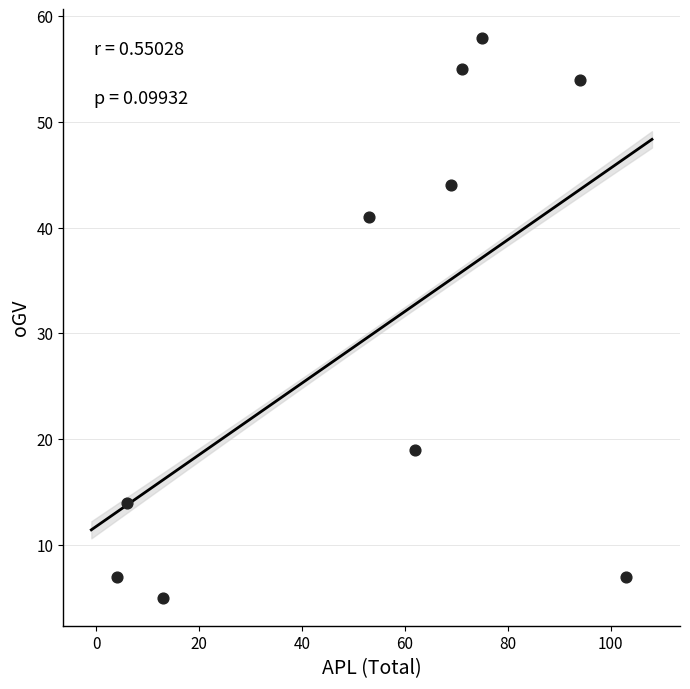

What is the average X value?

55